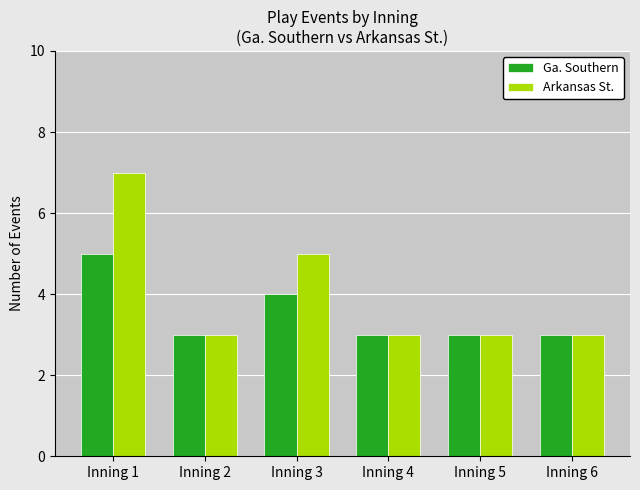

List the series in order of their overall mean, lowest first.

Ga. Southern, Arkansas St.